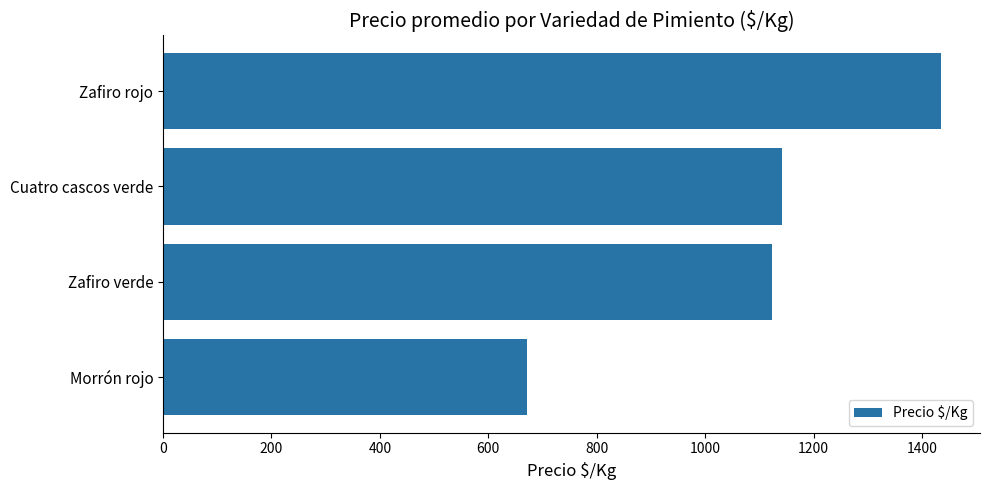

What is the maximum value shown in the chart?

1435